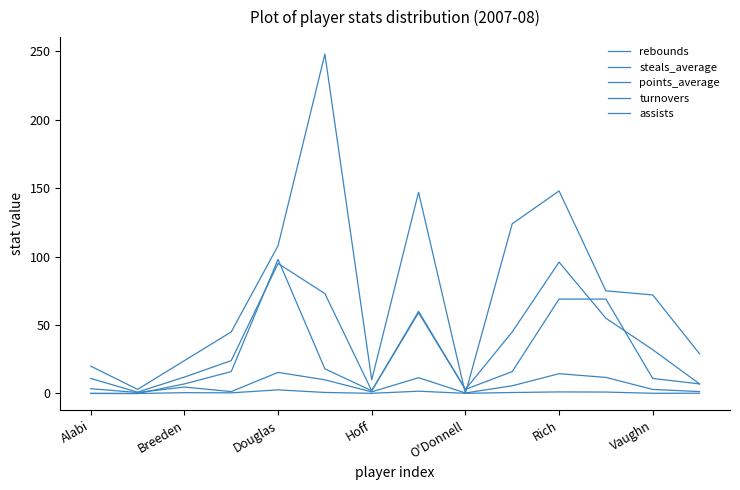

How many lines are shown in the chart?

5